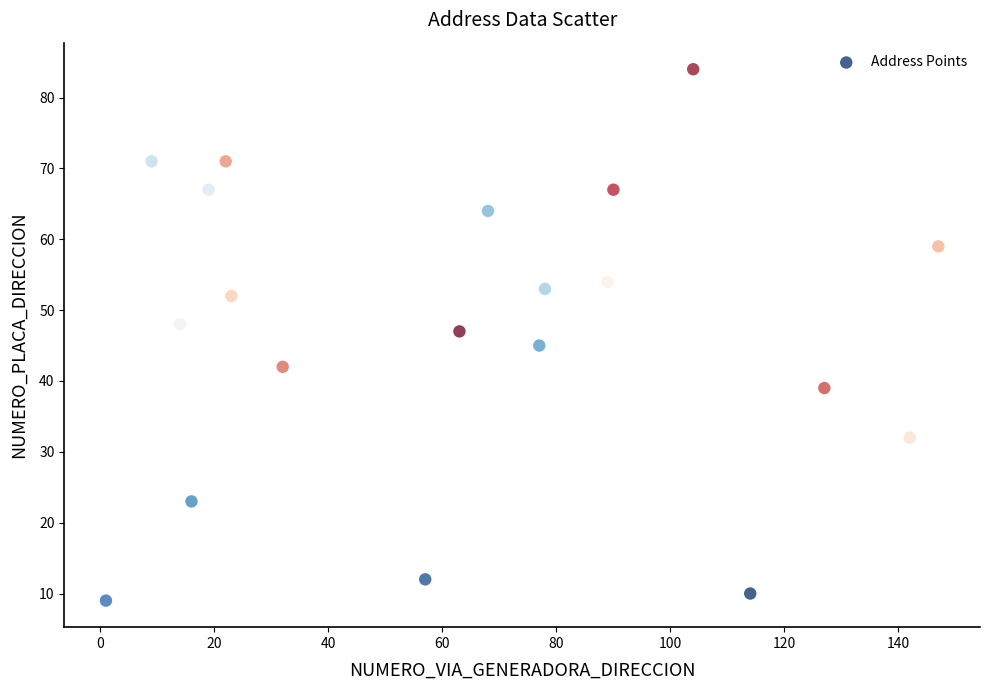

What is the range of X values (max minus min)?

146